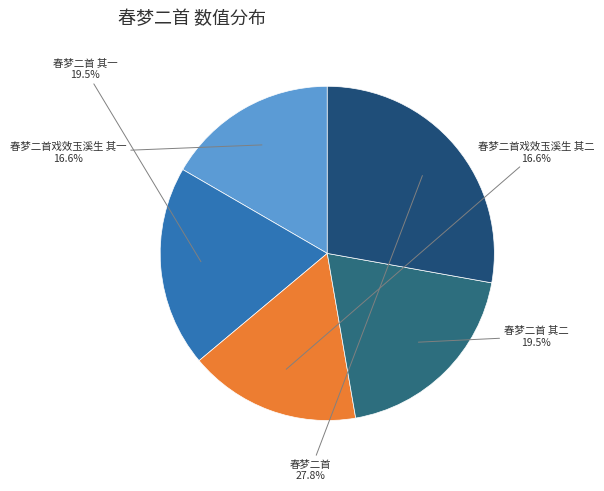

How many slices are in this pie chart?

5